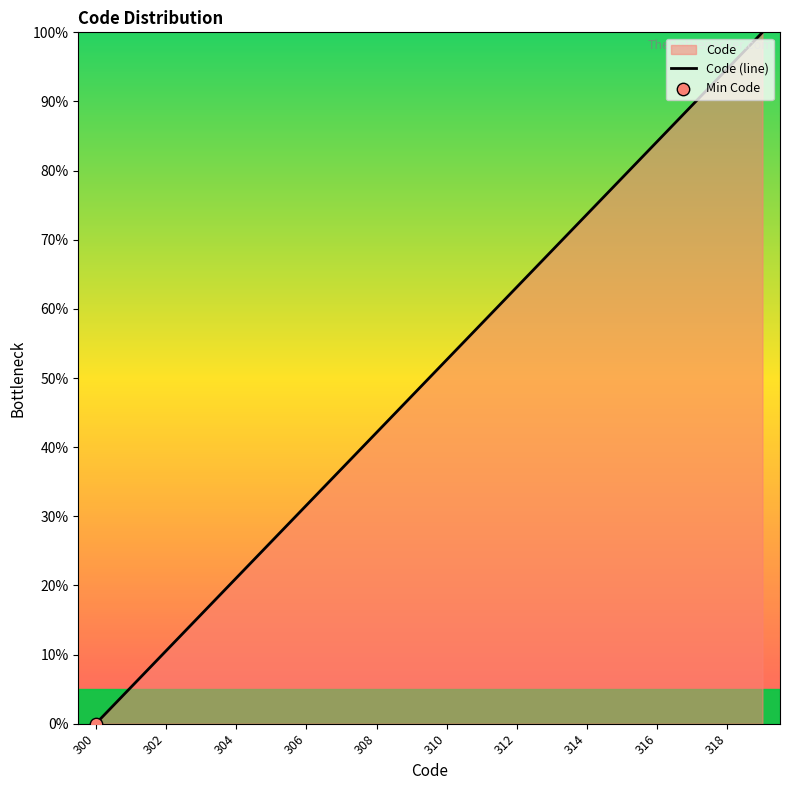

What is the change in value from 308 to 312?

+21.1